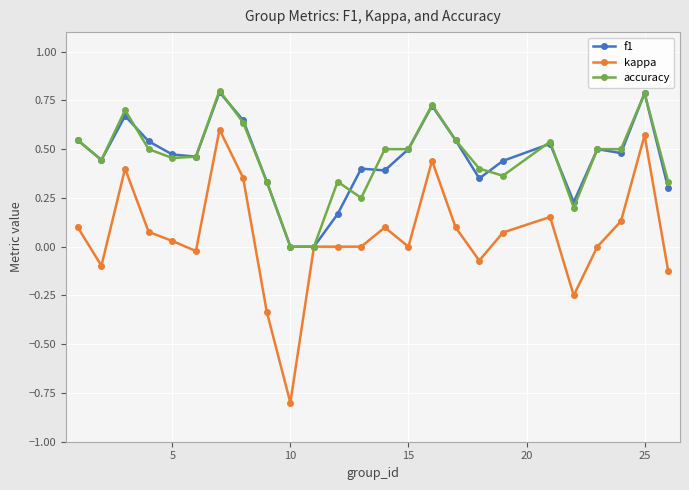

What is the maximum value shown in the chart?

0.8